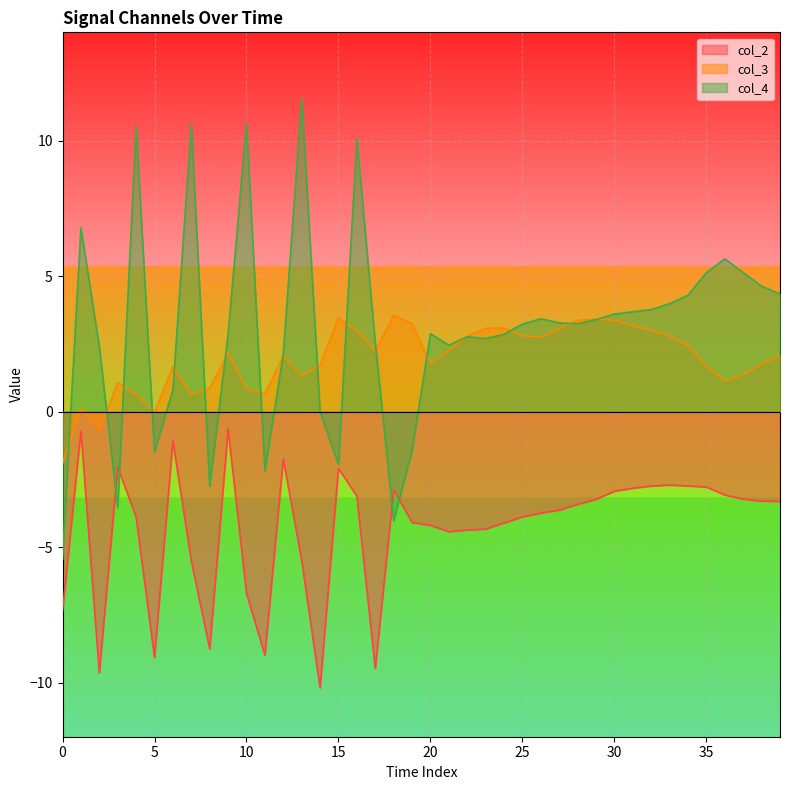

How many categories are shown in the chart?

40